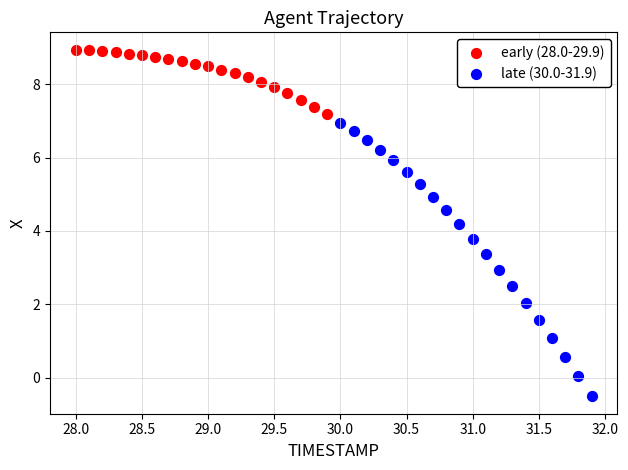

Which series reaches the minimum Y coordinate?

late (30.0-31.9)